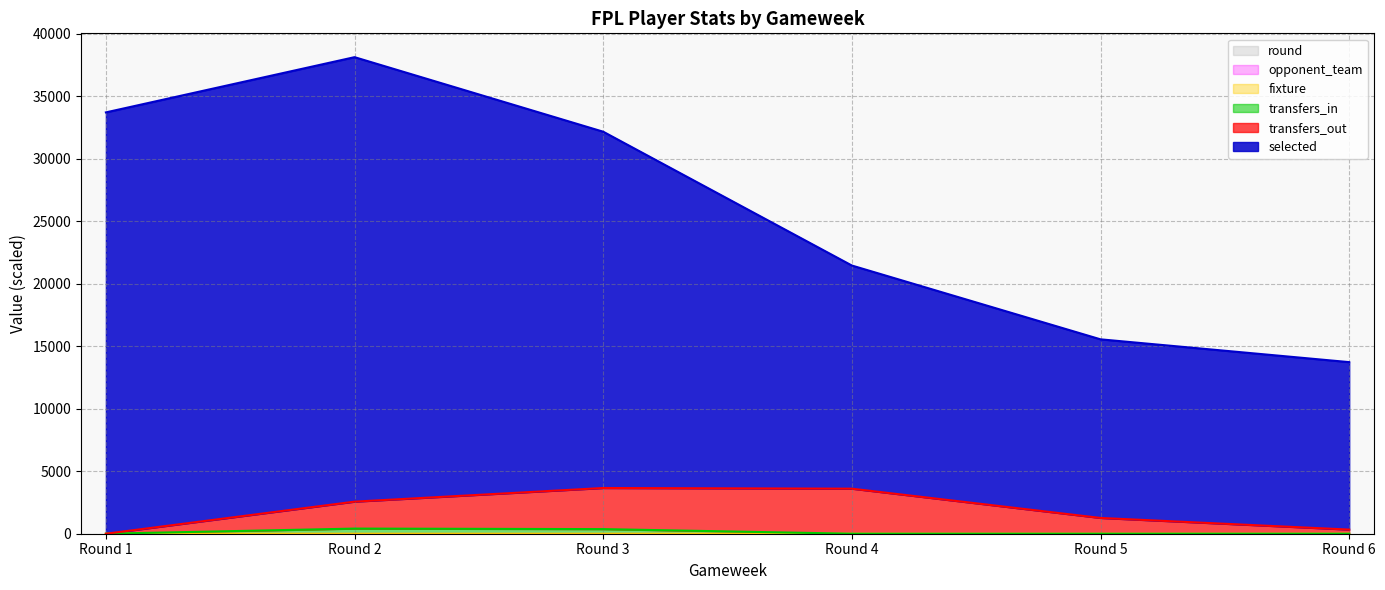

Reading left to right, transcribe all the data shown in this chart.

selected: Round 1=33723.0	Round 2=38143.4	Round 3=32176.7	Round 4=21466.1	Round 5=15558.8	Round 6=13734.1
transfers_out: Round 1=0.0	Round 2=2567.4	Round 3=3659.7	Round 4=3605.1	Round 5=1262.8	Round 6=331.1
transfers_in: Round 1=0.0	Round 2=410.7	Round 3=369.4	Round 4=0.1	Round 5=0.1	Round 6=0.1
fixture: Round 1=0.0	Round 2=0.0	Round 3=0.1	Round 4=0.1	Round 5=0.1	Round 6=0.1
opponent_team: Round 1=0.0	Round 2=0.0	Round 3=0.0	Round 4=0.0	Round 5=0.0	Round 6=0.0
round: Round 1=0.0	Round 2=0.0	Round 3=0.0	Round 4=0.0	Round 5=0.0	Round 6=0.0